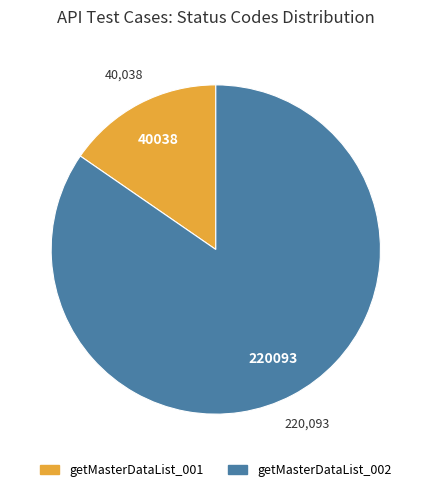

Does any single category account for the majority?

Yes